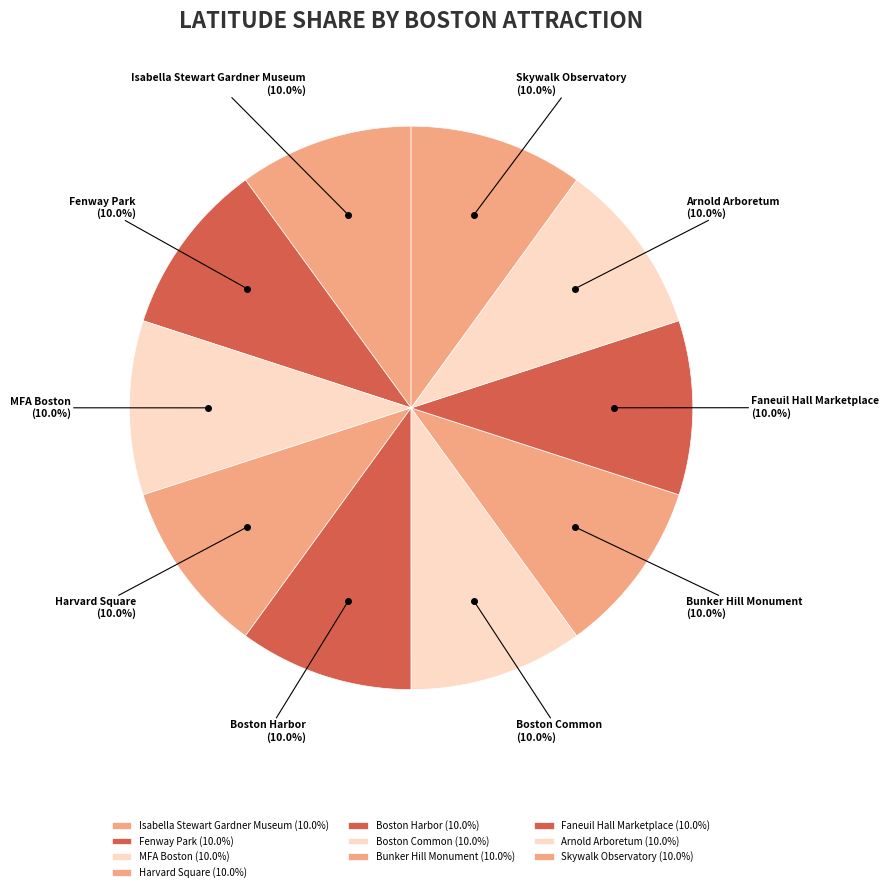

How many slices are in this pie chart?

10